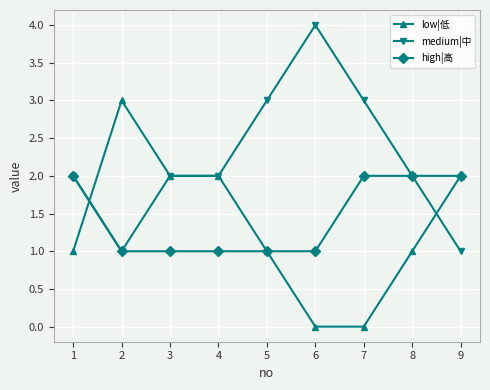

At which category does low|低 reach its first local peak?

2